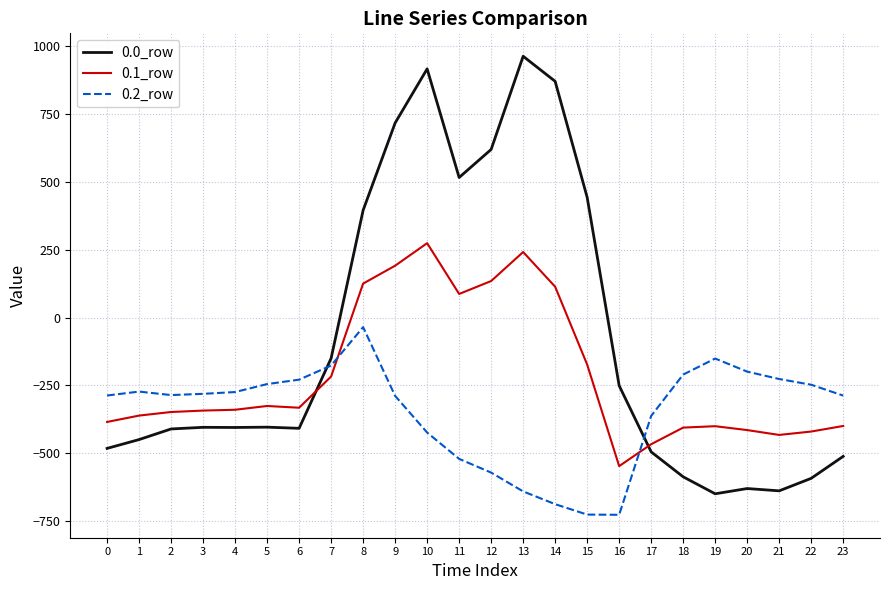

What is the average value of the 0.1_row series?

-214.3